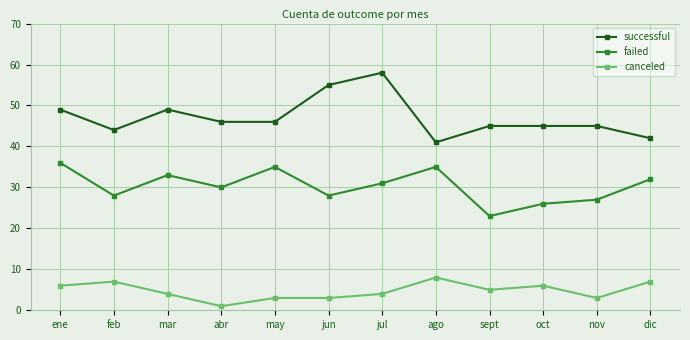

At how many categories does at least one series exceed 37?

12